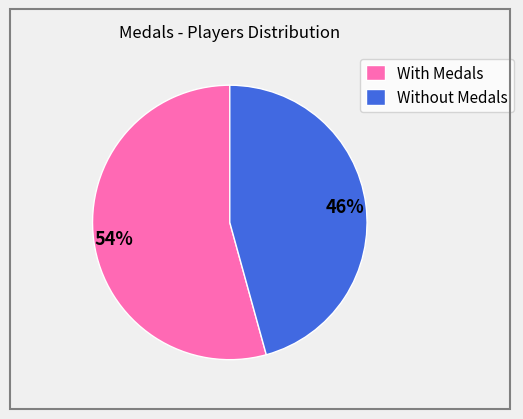

How many segments does this pie chart have?

2